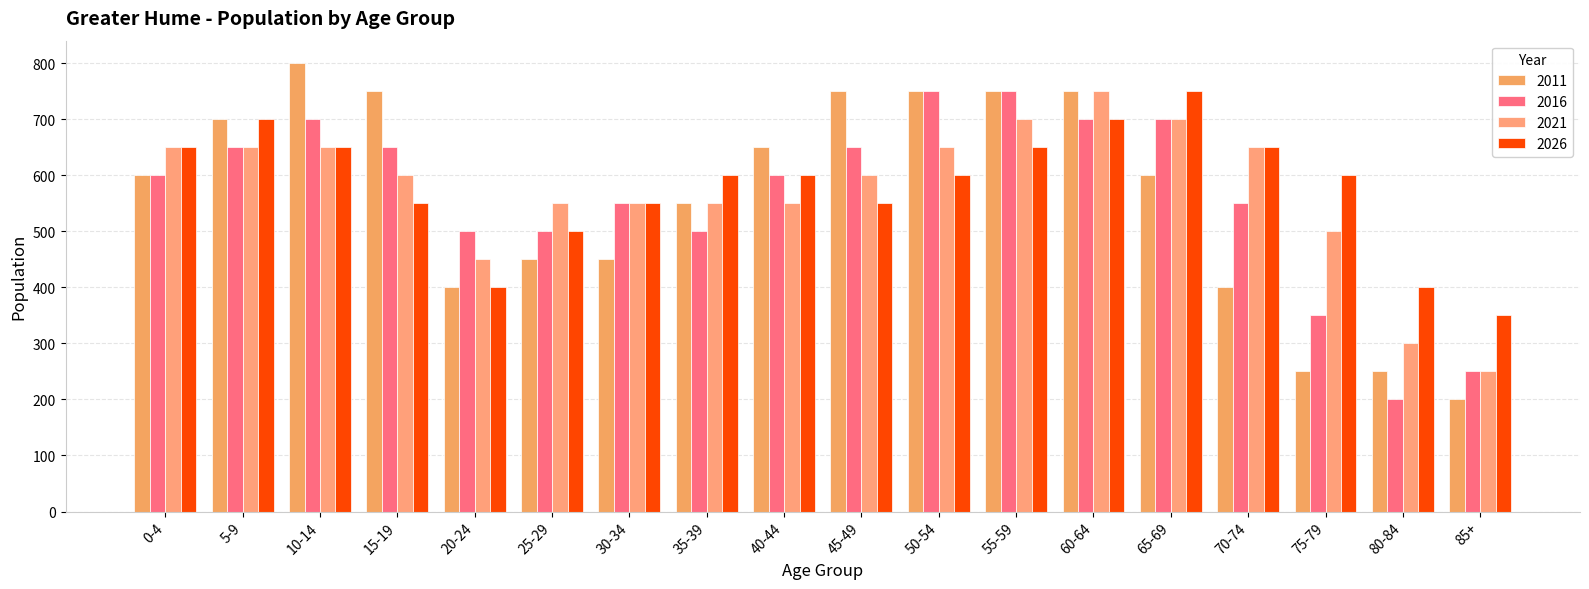

How many series are shown in this chart?

4